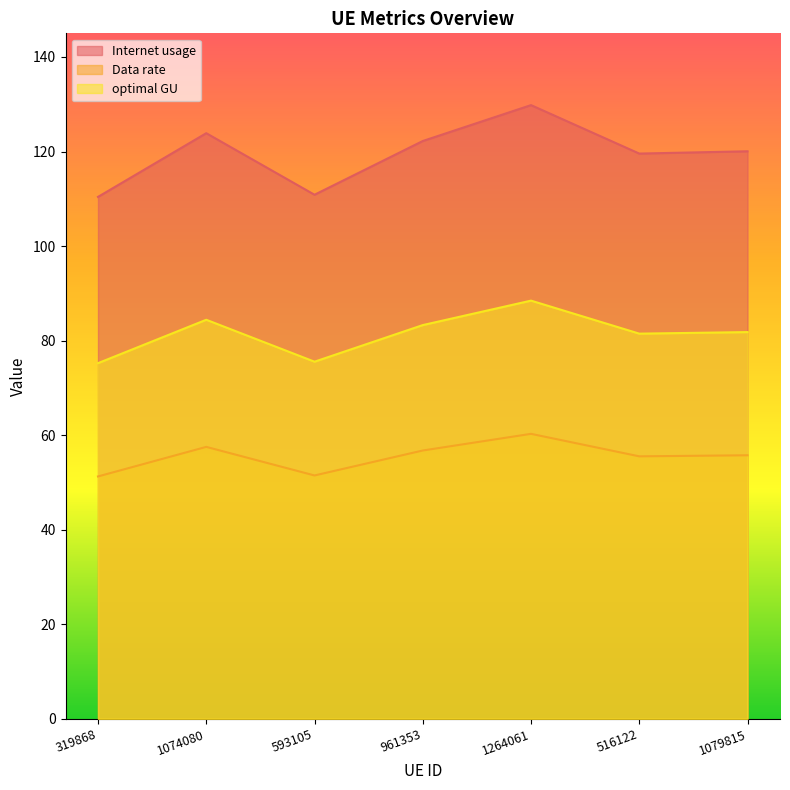

Read the optimal GU value at 1074080.

84.4